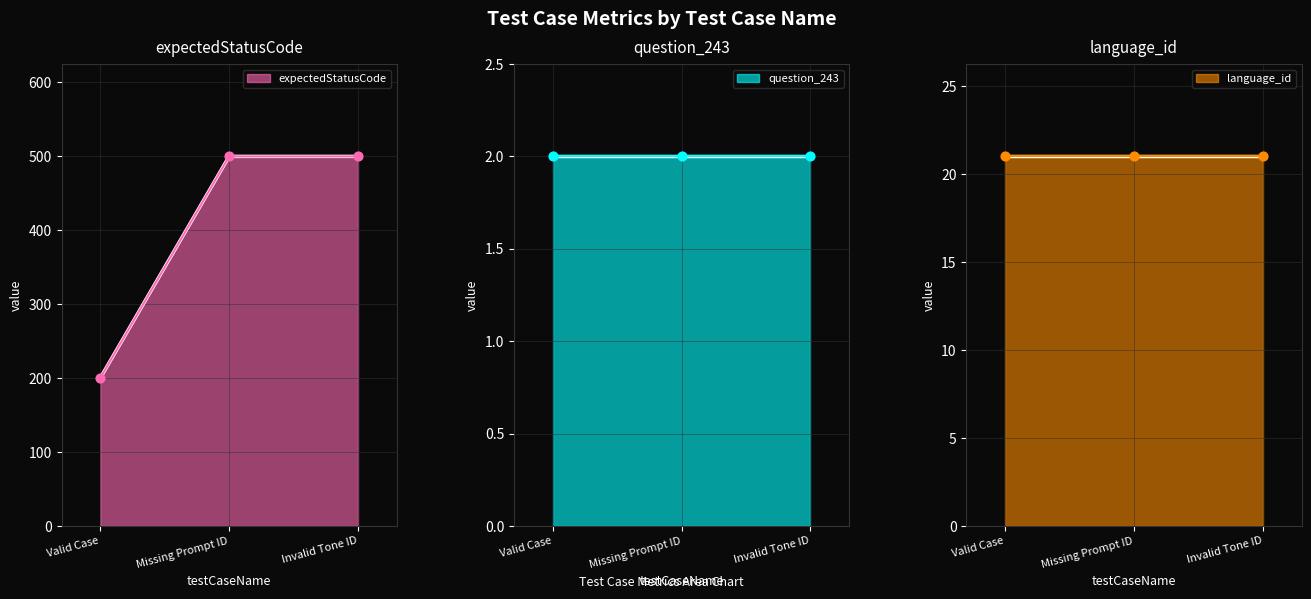

Which series has the largest total across all categories?

expectedStatusCode